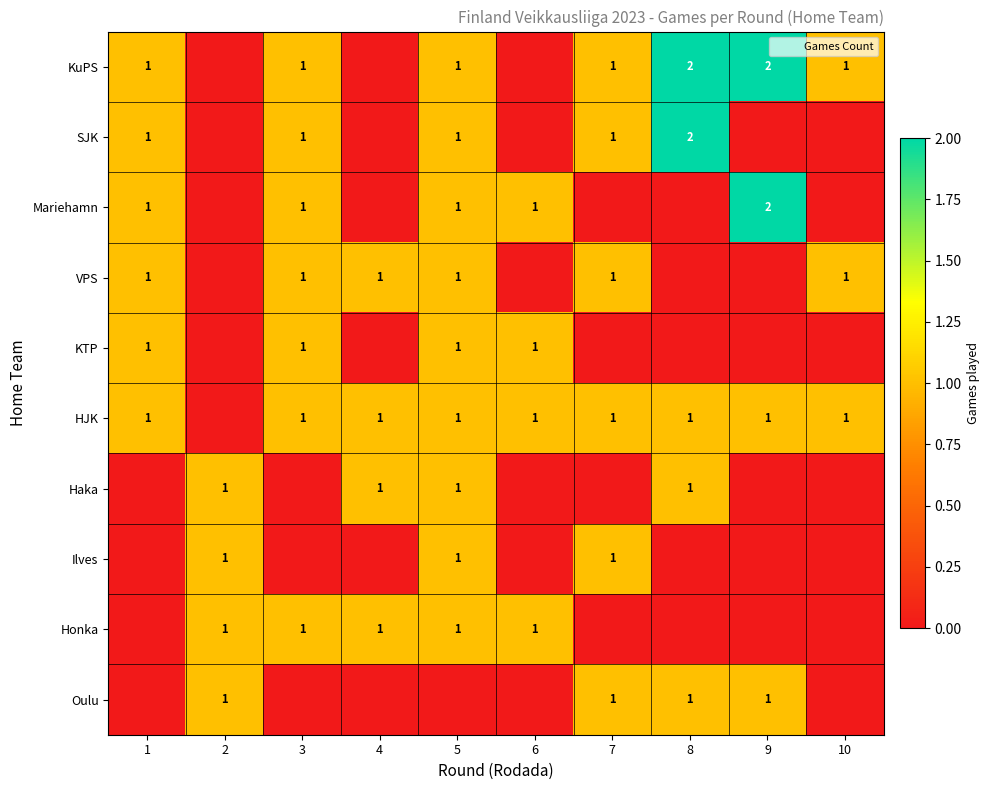

True or false: Mariehamn has a value of 1 at 3.

True